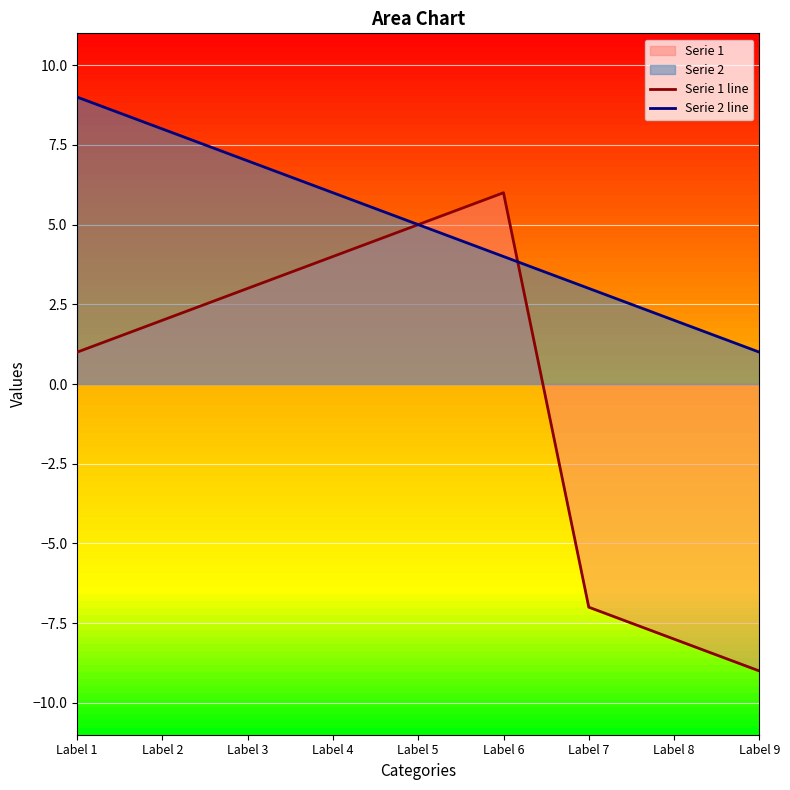

What is the difference between the Serie 1 line values at Label 5 and Label 2?

3